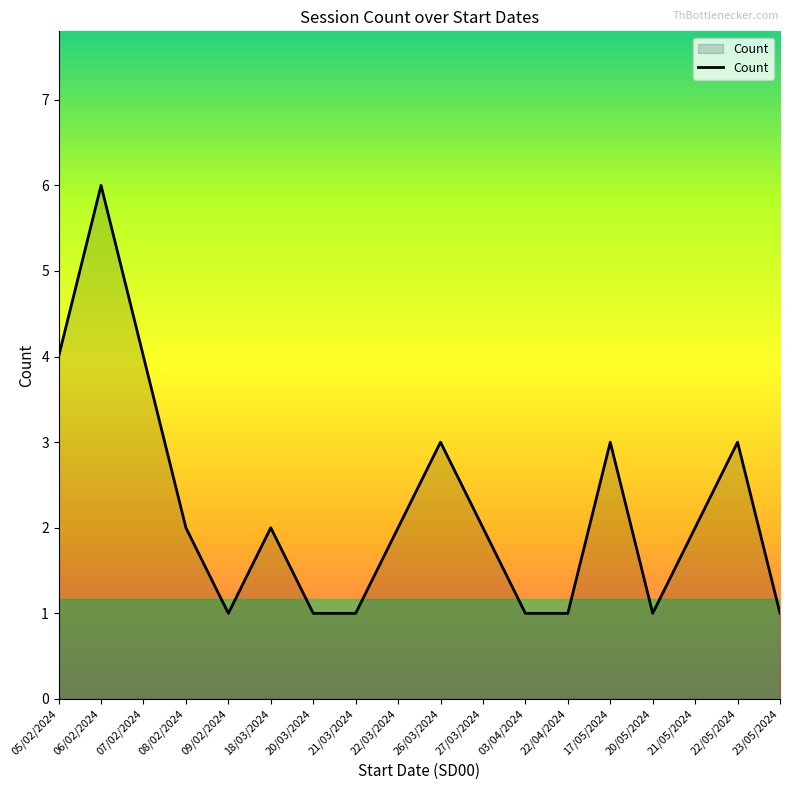

Reading left to right, list all the values displayed in this chart.

4	6	4	2	1	2	1	1	2	3	2	1	1	3	1	2	3	1